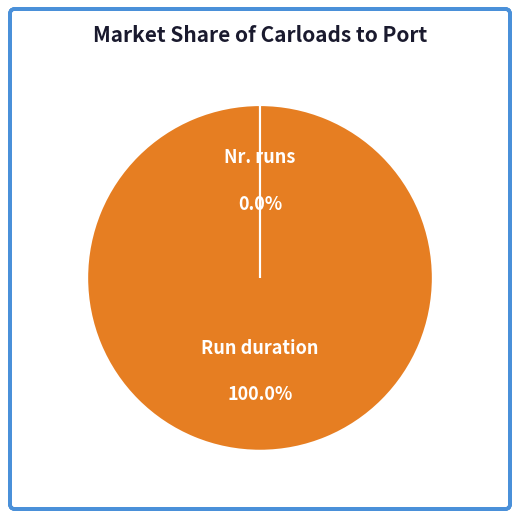

Does Run duration represent more than half of the total?

Yes